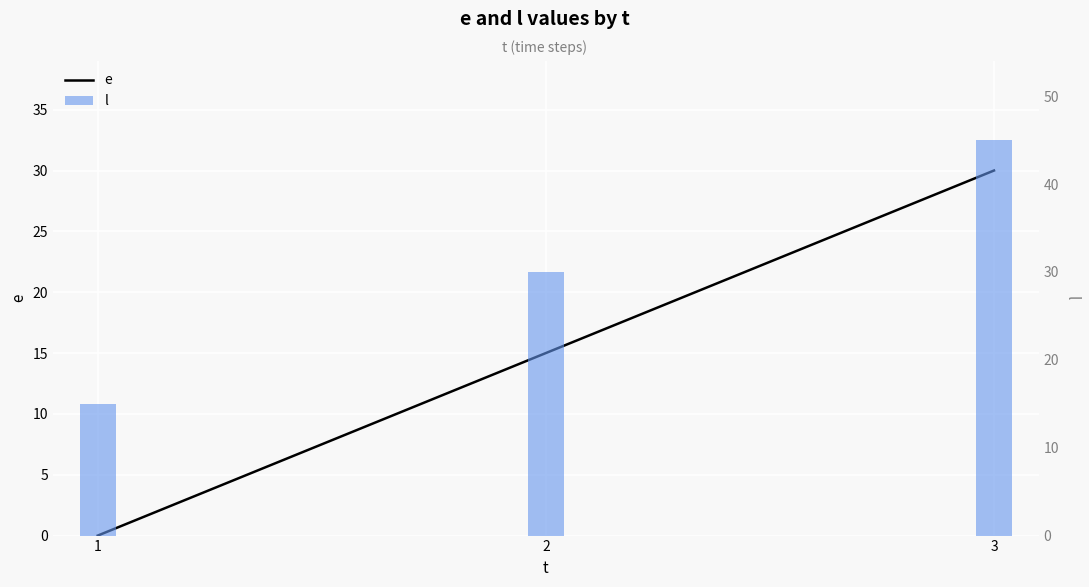

What is the sum of the l values at 1 and 3?

60